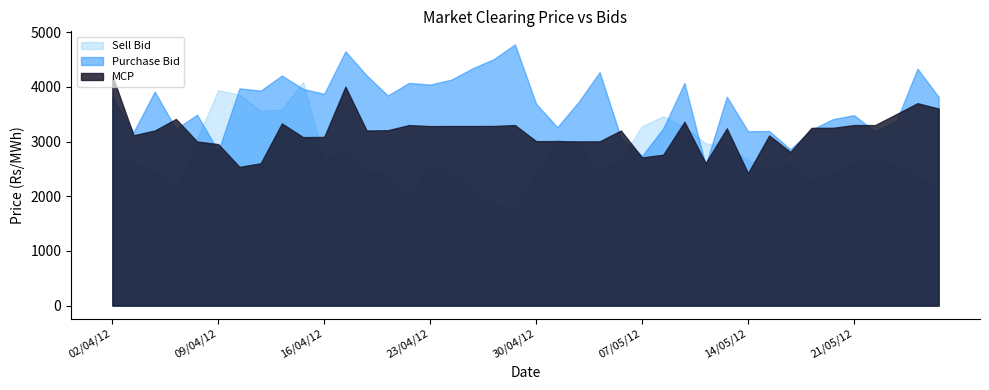

How many interior local valleys does the Purchase Bid series have?

13